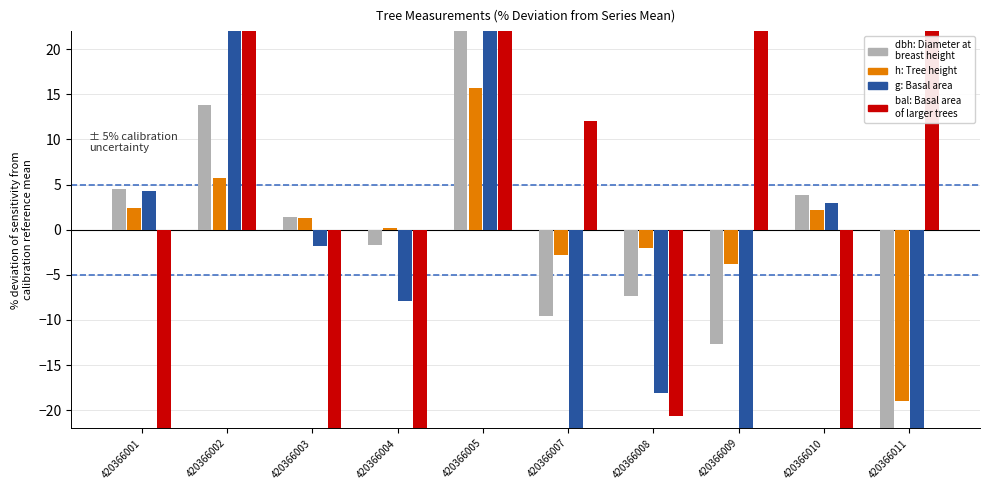

How many data points in bal are above 12?

5